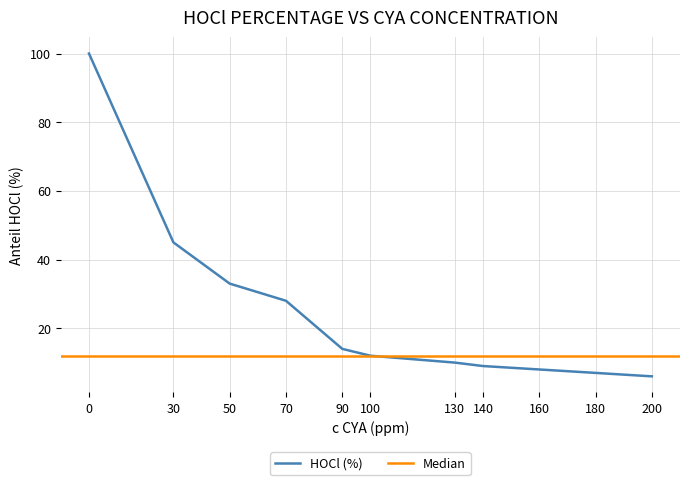

The value at 70 is 10. True or false?

False